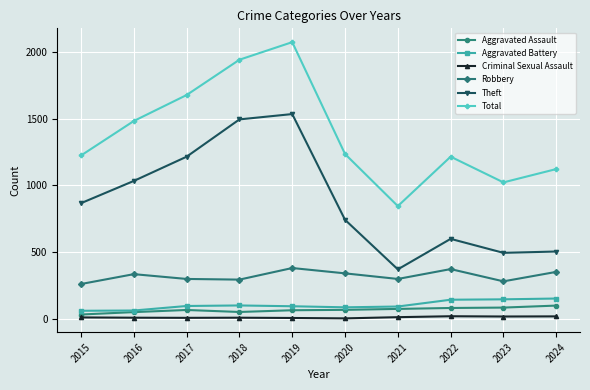

True or false: Theft has more than 2 points higher than both neighbors.

False